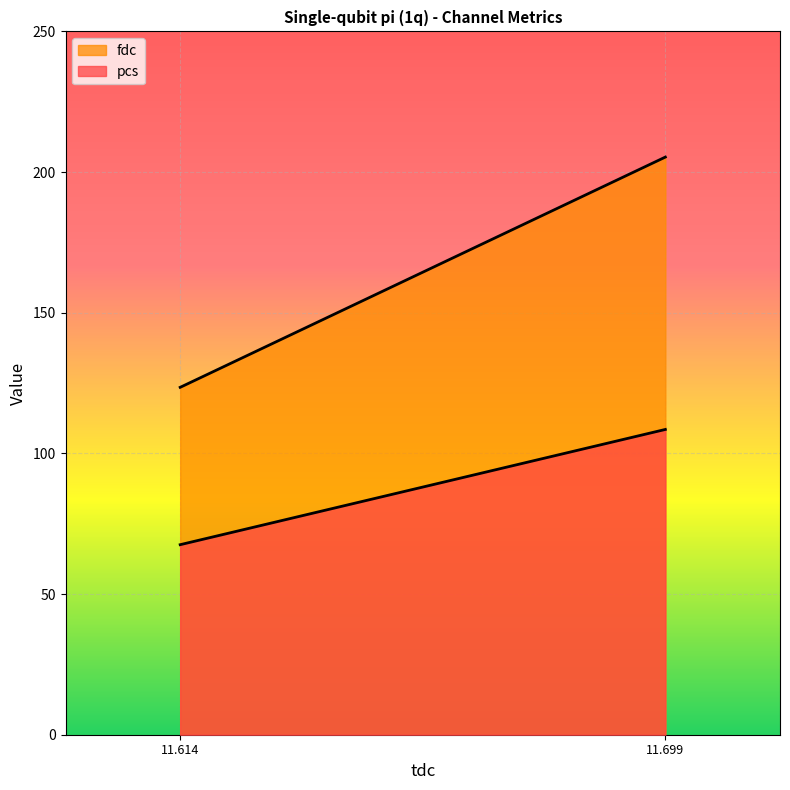

Which series has the largest total across all categories?

fdc